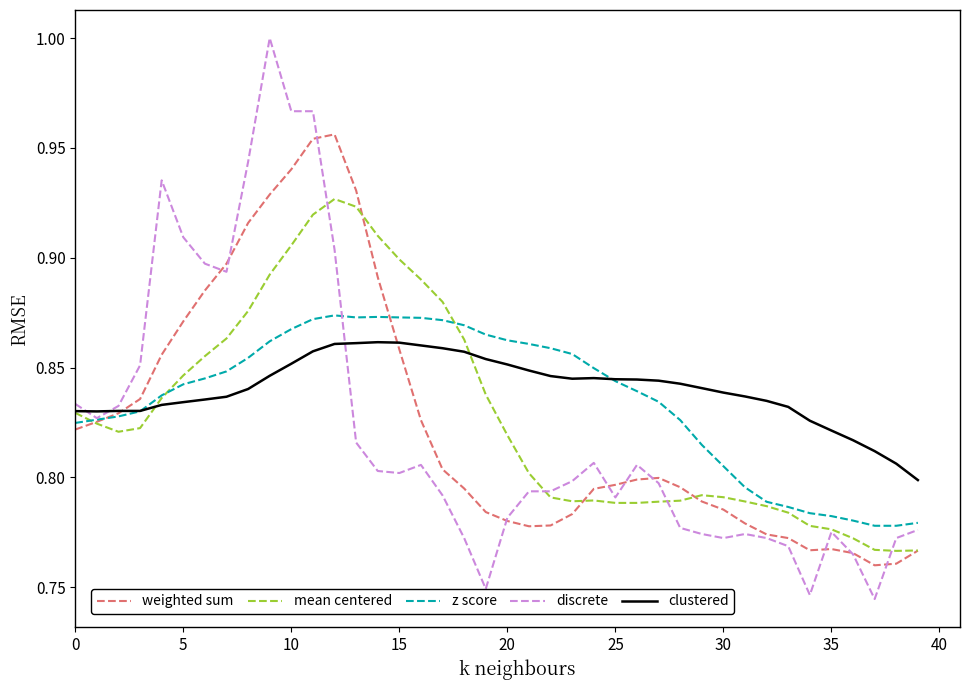

Which series has the largest range (max minus min)?

discrete